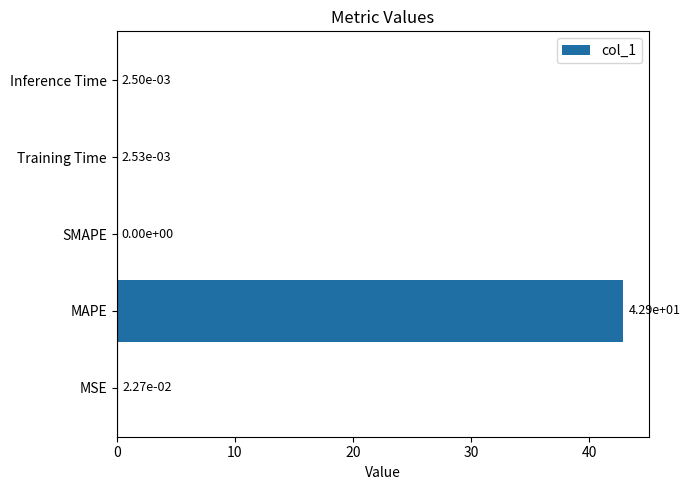

Which label corresponds to the largest value in the chart?

MAPE